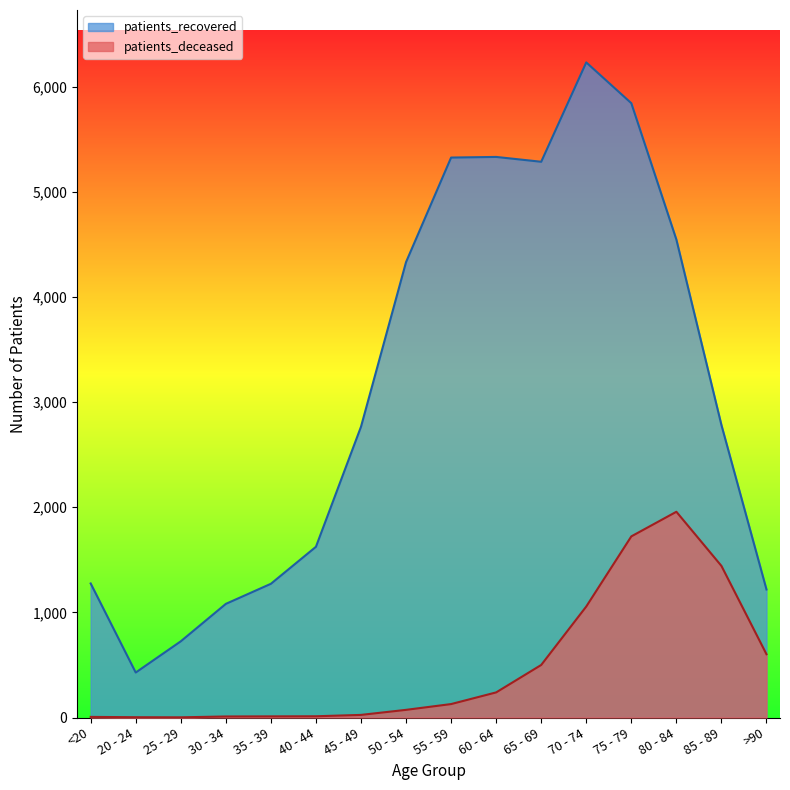

True or false: patients_recovered has a value of 1880 at 30 - 34.

False